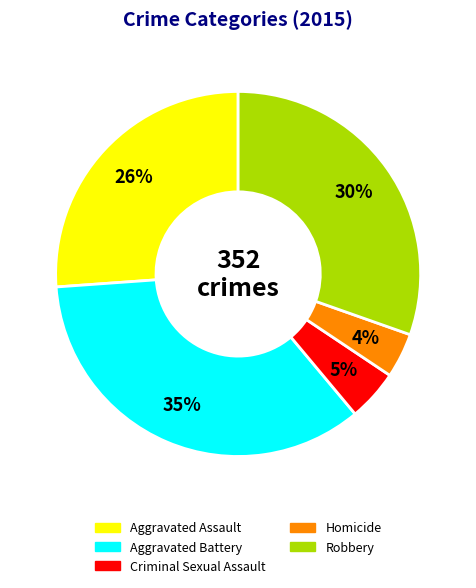

Which slice is the smallest?

Homicide